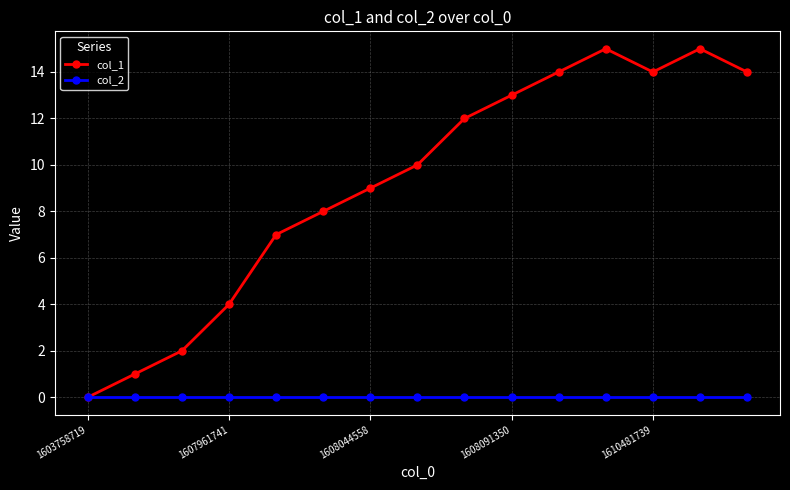

What is the greatest value displayed?

15